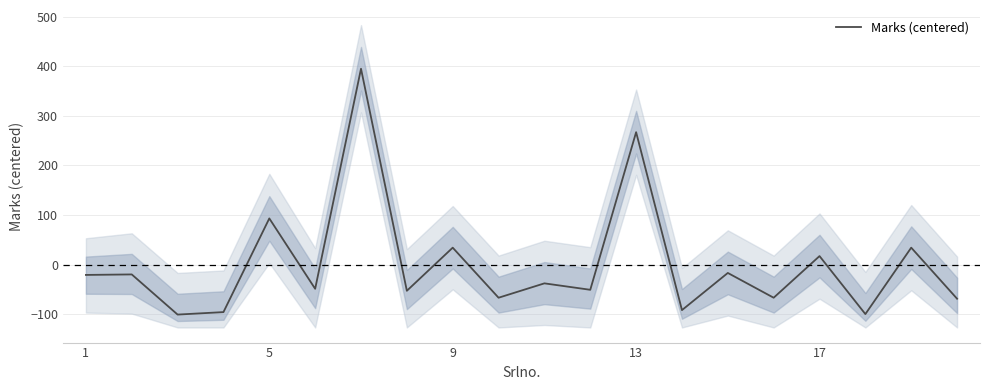

The value of Marks (centered) at 1 is -21.0. True or false?

True